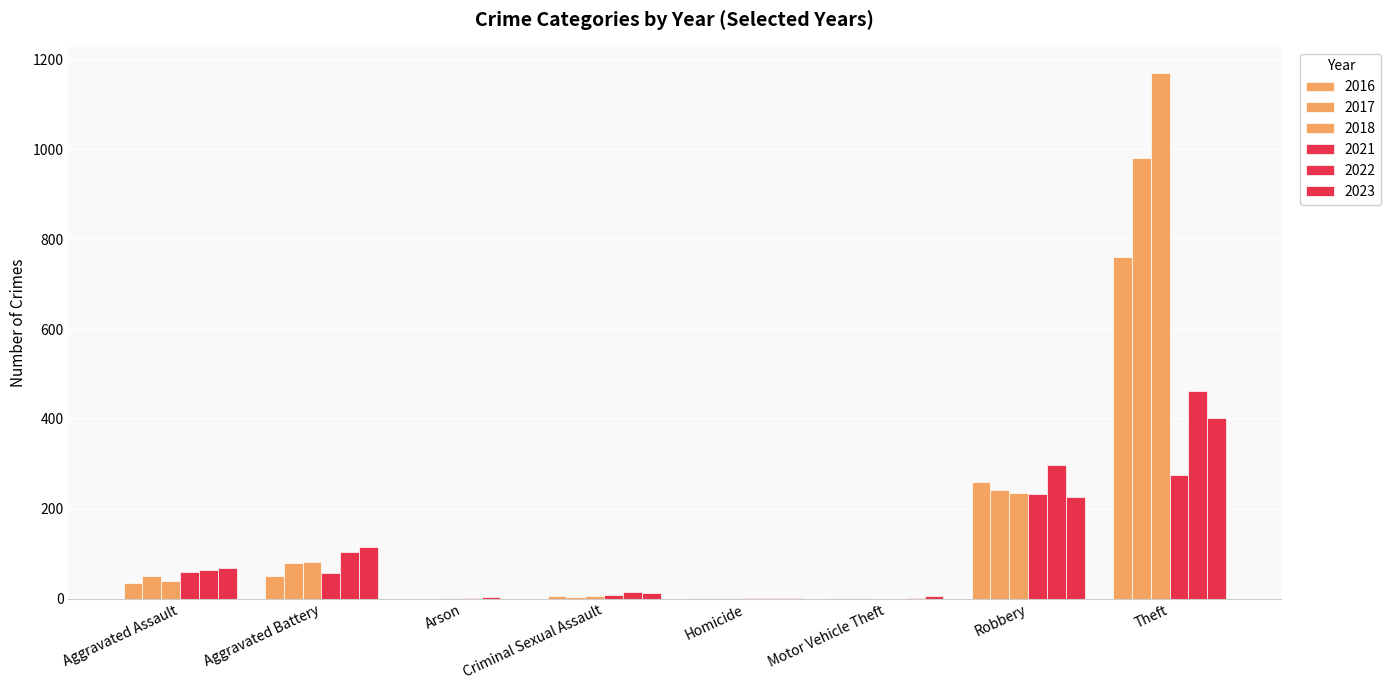

The value of 2023 at Robbery is 307. True or false?

False